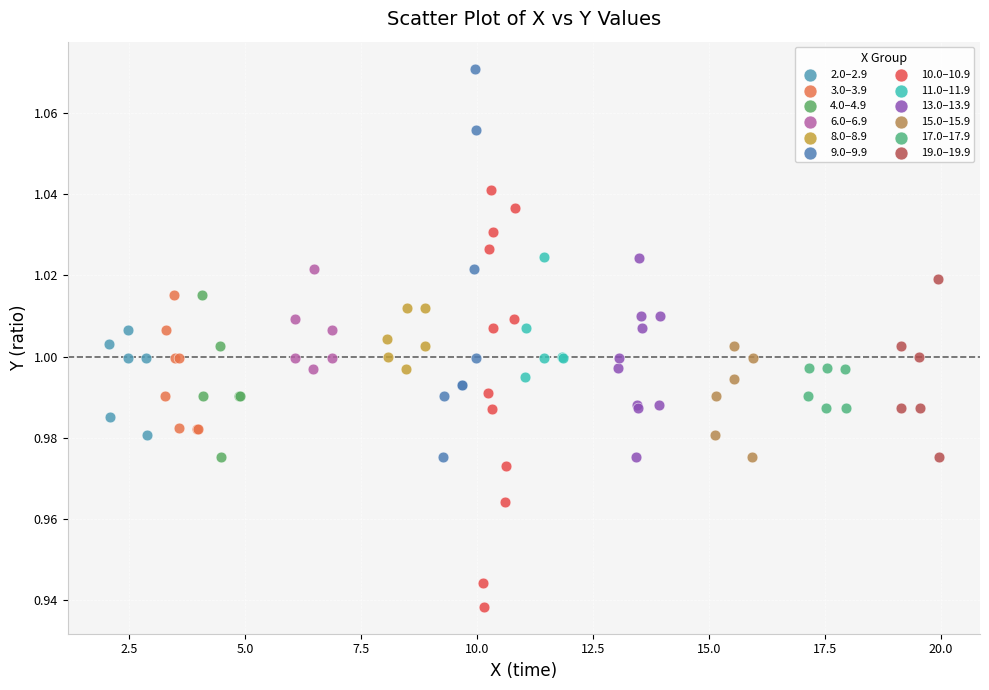

Which series reaches the maximum Y coordinate?

9.0–9.9